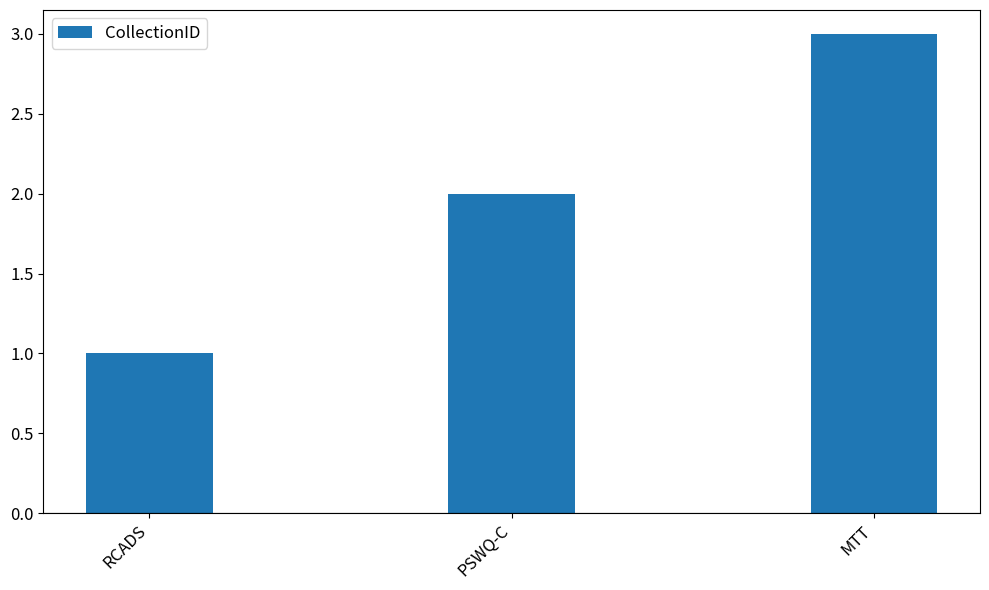

How many series are shown in this chart?

1